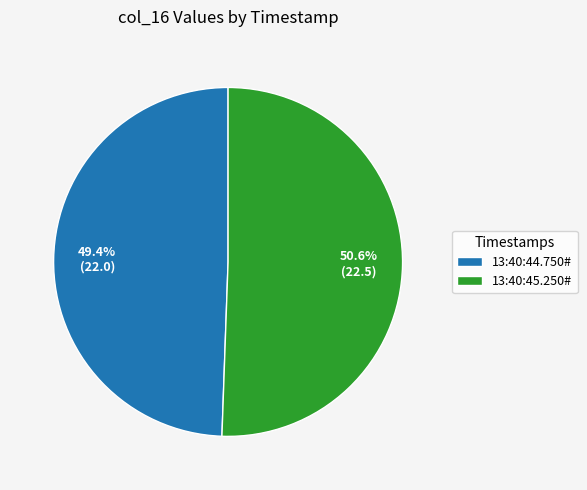

To the nearest percent, what is the difference between the 13:40:44.750# and 13:40:45.250# slice percentages?

1%